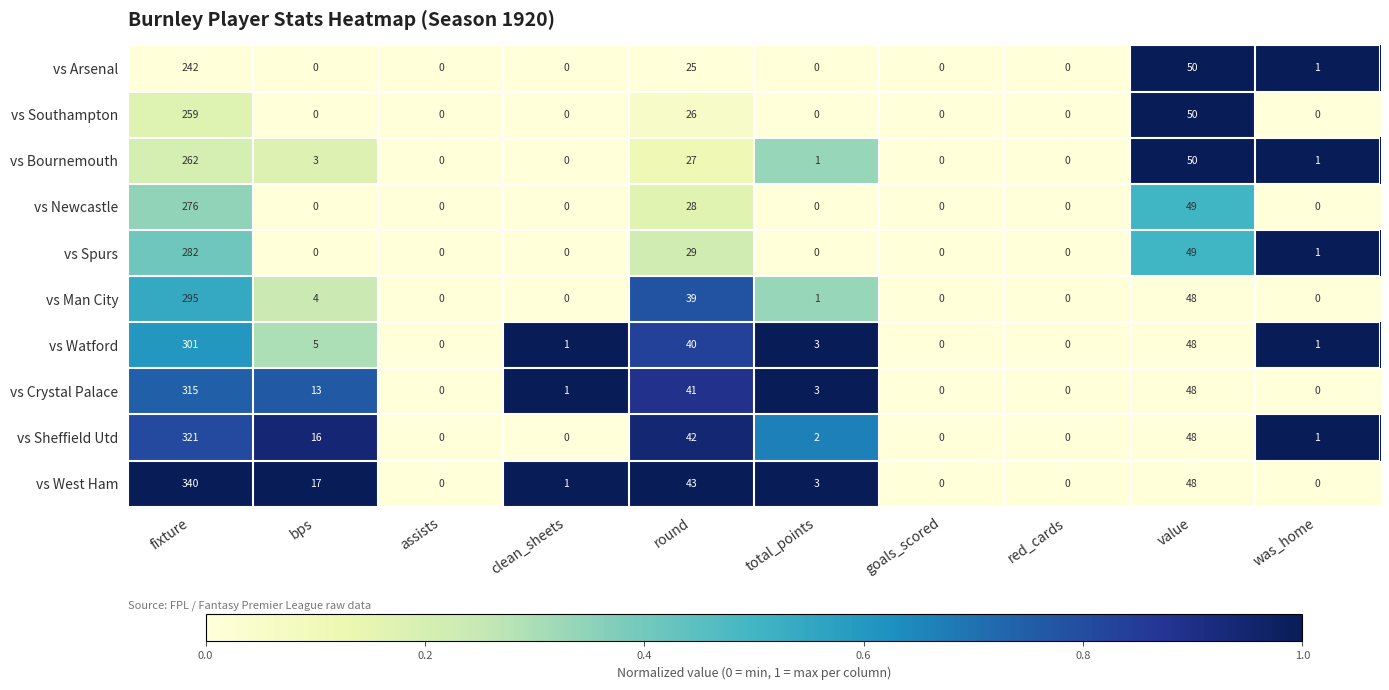

At which label is vs Bournemouth closest to 131?

value